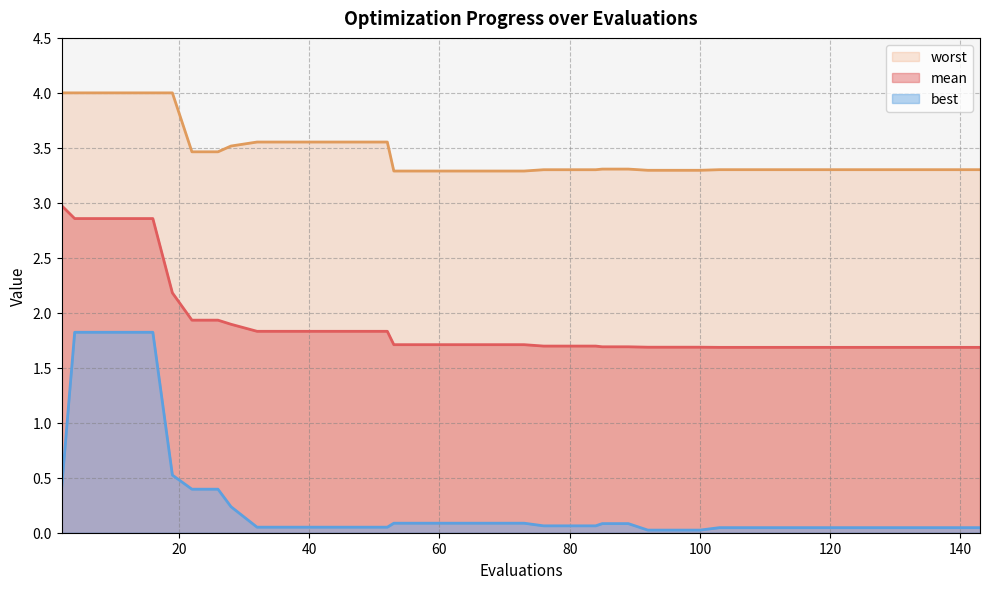

The value of mean at 80 is 0.9. True or false?

False